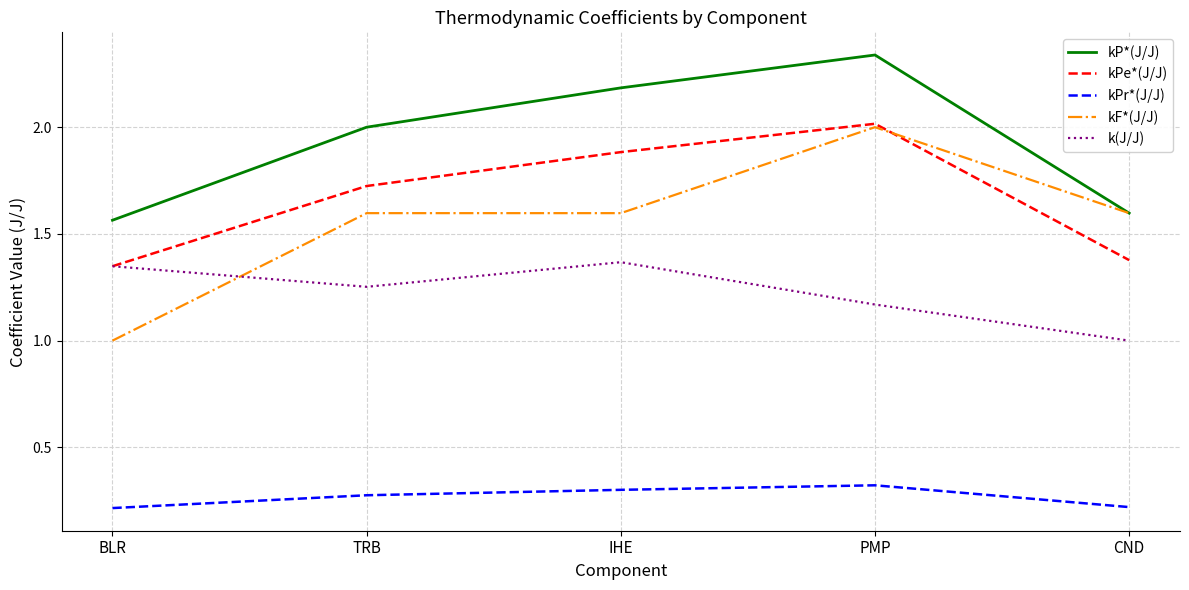

True or false: kF*(J/J) has a value of 2.7 at TRB.

False